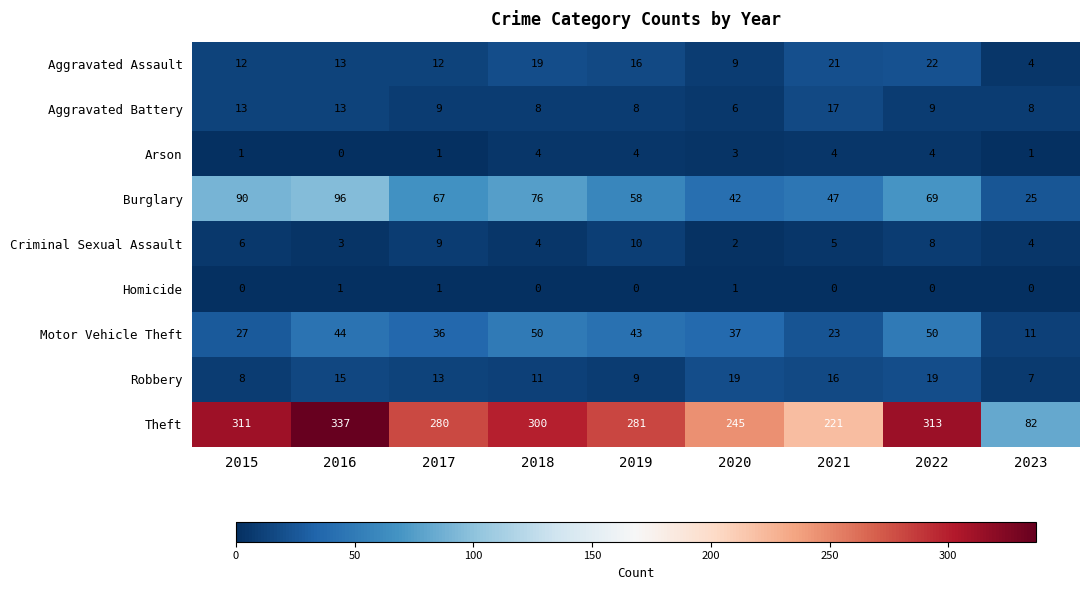

How many Arson values are between 1 and 4?

8